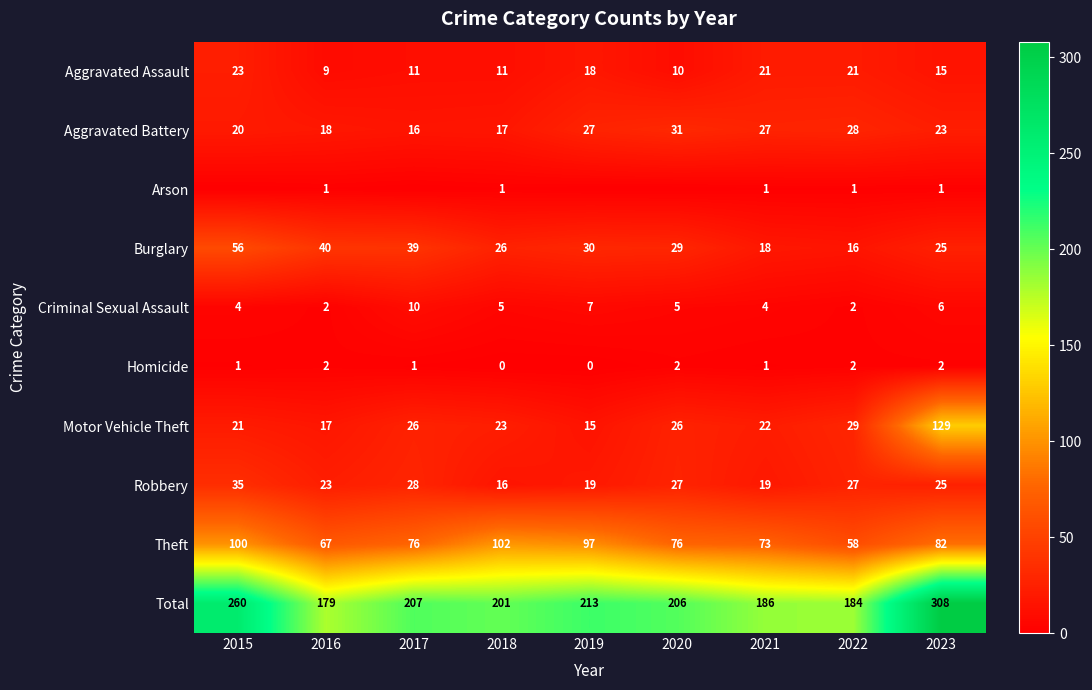

Is the value of Motor Vehicle Theft at 2020 greater than the value of Aggravated Battery at 2018?

Yes